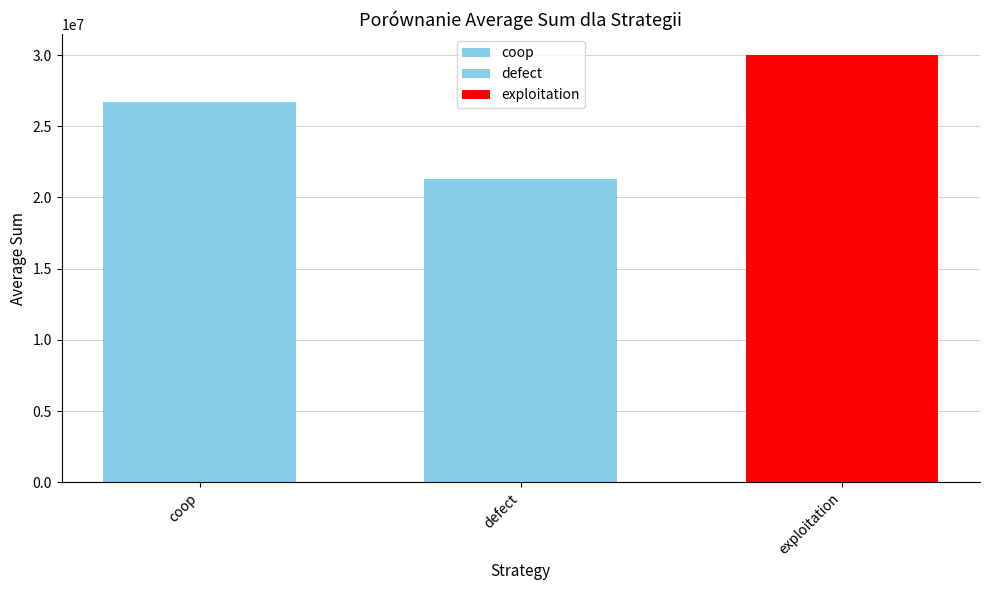

What is the difference between the maximum and second lowest values?

3249775